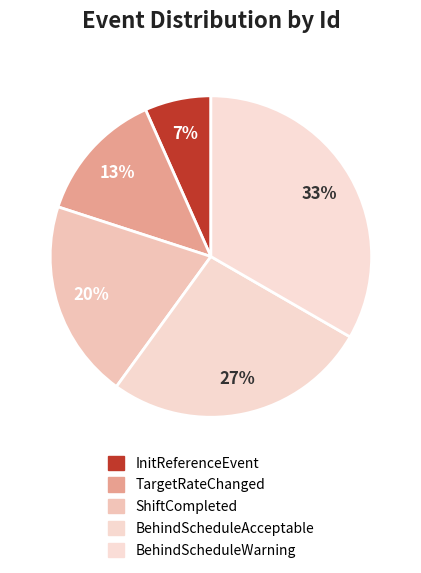

Count the number of slices in the pie.

5